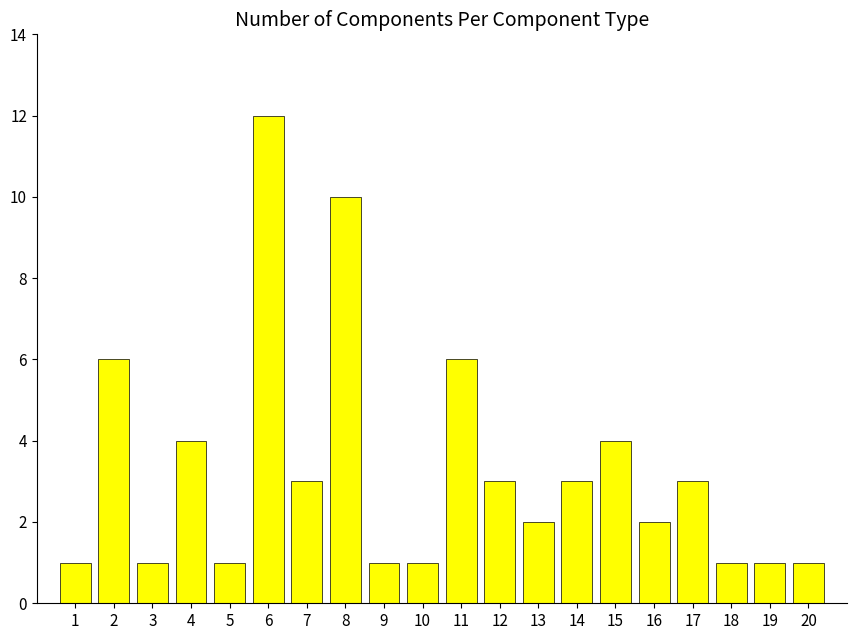

What is the approximate value at 7?

3